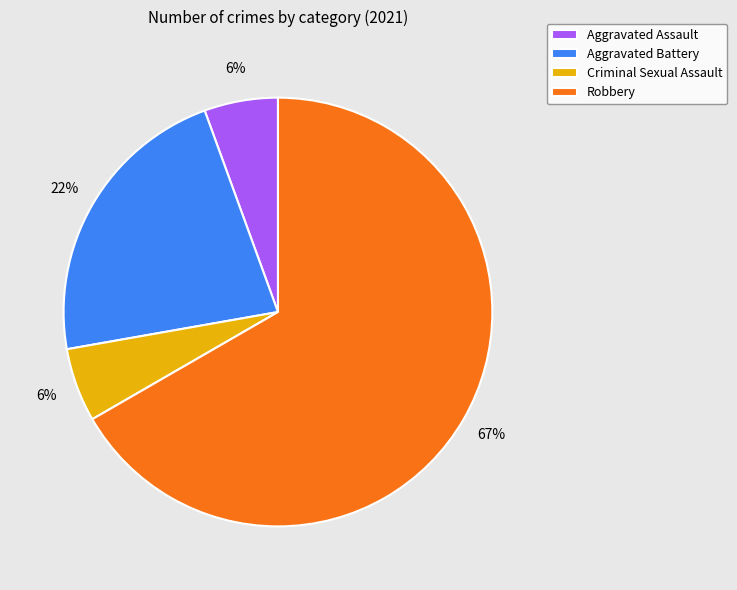

What percentage is the Aggravated Assault slice, to the nearest percent?

6%